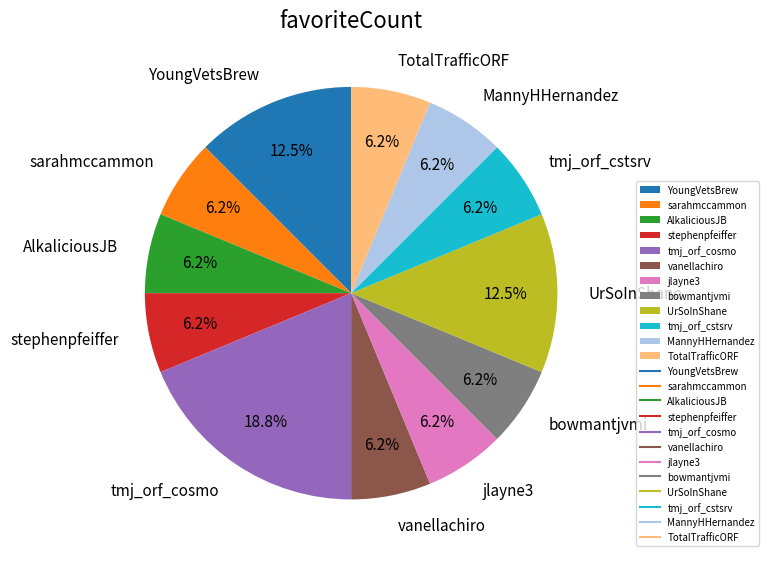

Is there a majority slice in this chart?

No